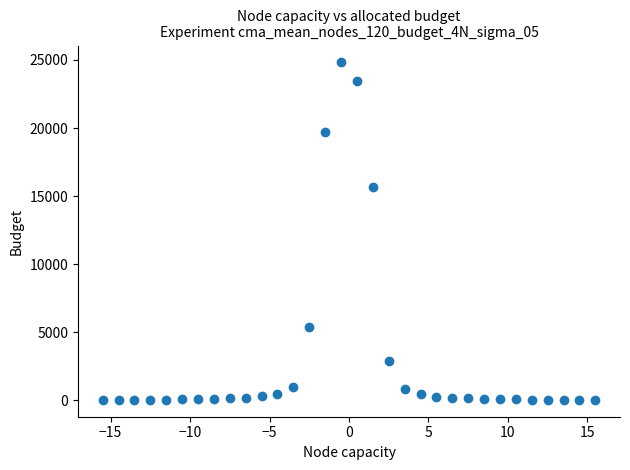

What Y value in the scatter plot is closest to 12424?

15646